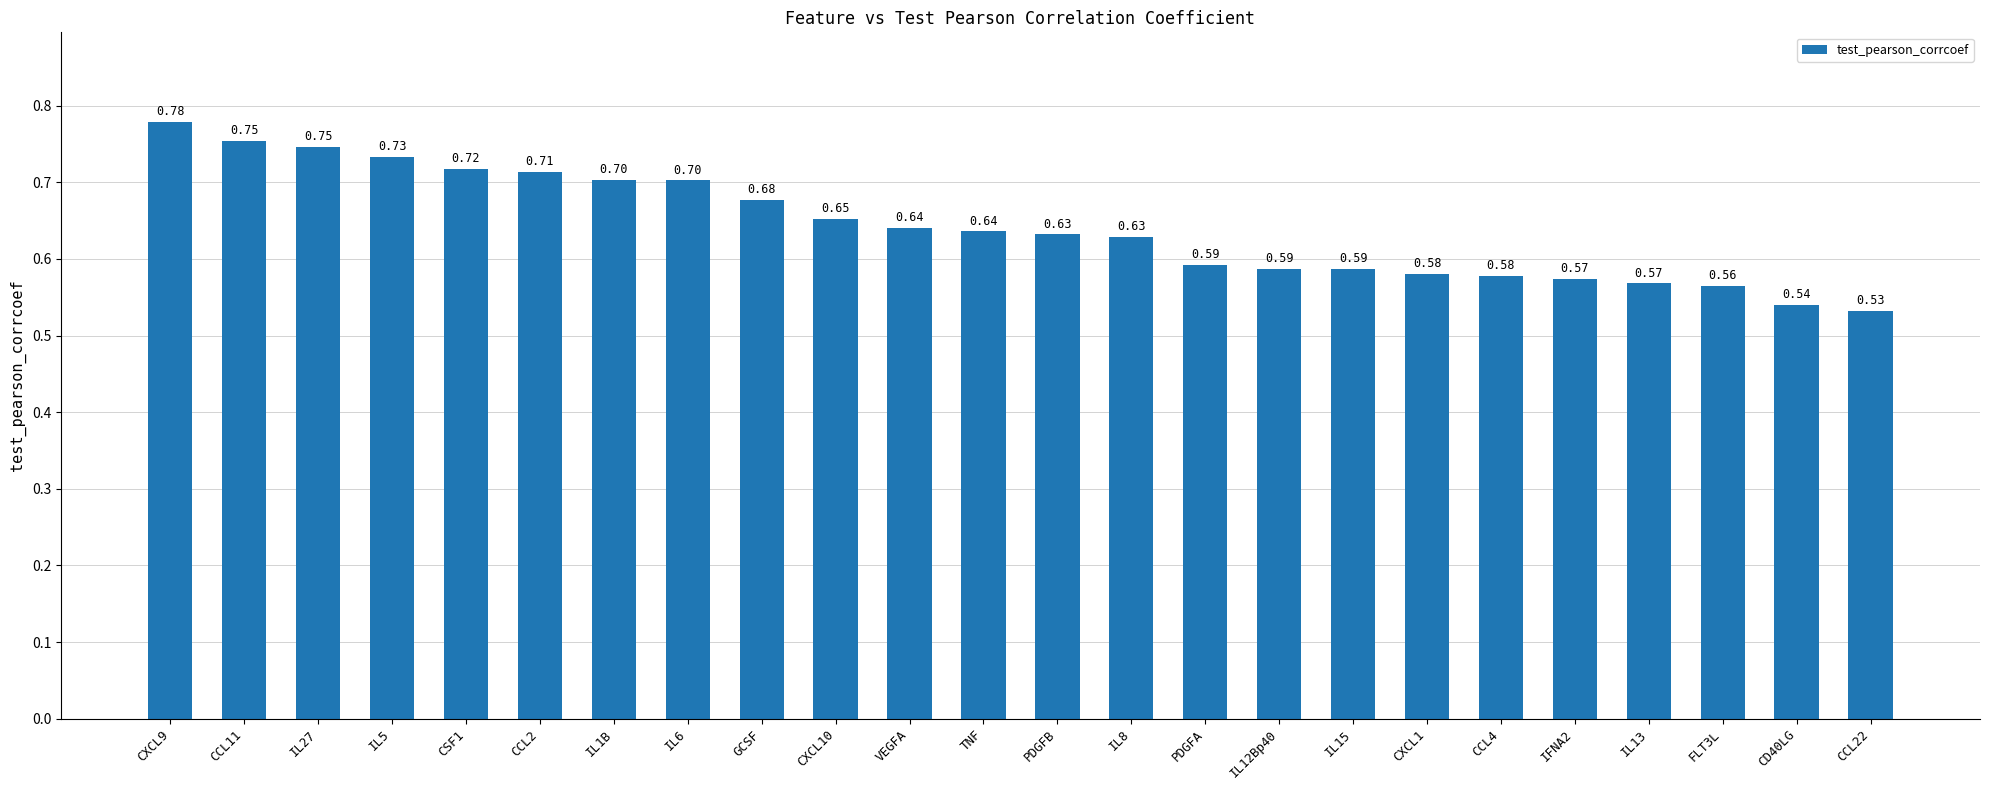

Which has a higher value, CCL2 or IL1B?

CCL2